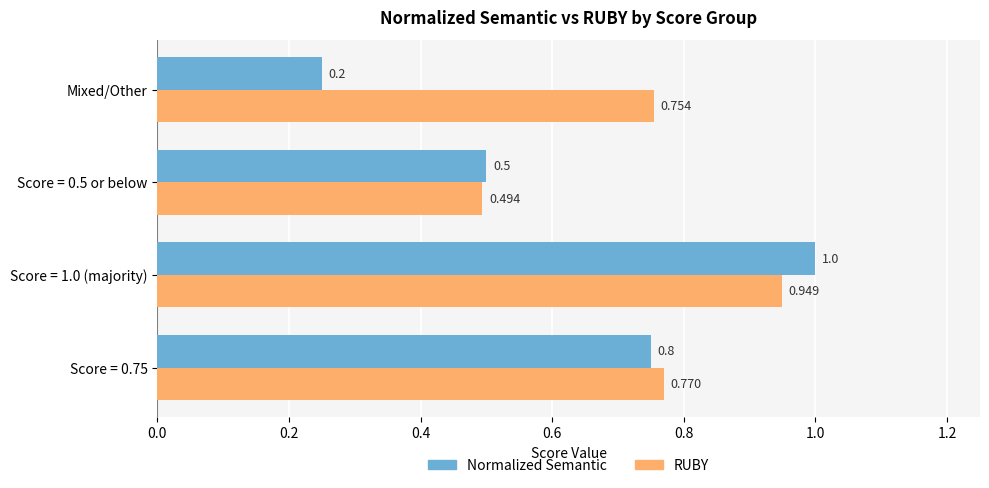

Which series has the largest total across all categories?

RUBY